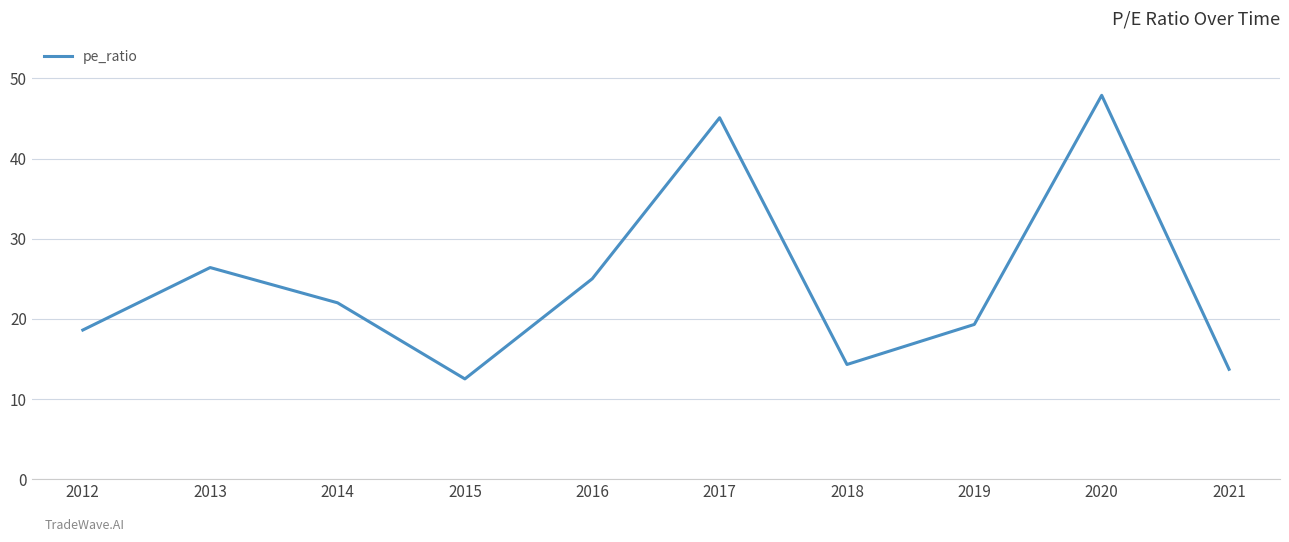

Rank the categories by value from lowest to highest.

2015, 2021, 2018, 2012, 2019, 2014, 2016, 2013, 2017, 2020